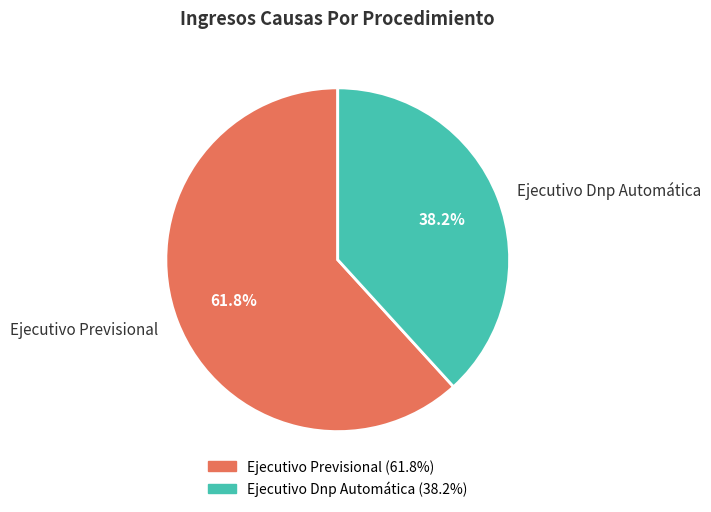

Combined, do Ejecutivo Previsional and Ejecutivo Dnp Automática account for over 50%?

Yes